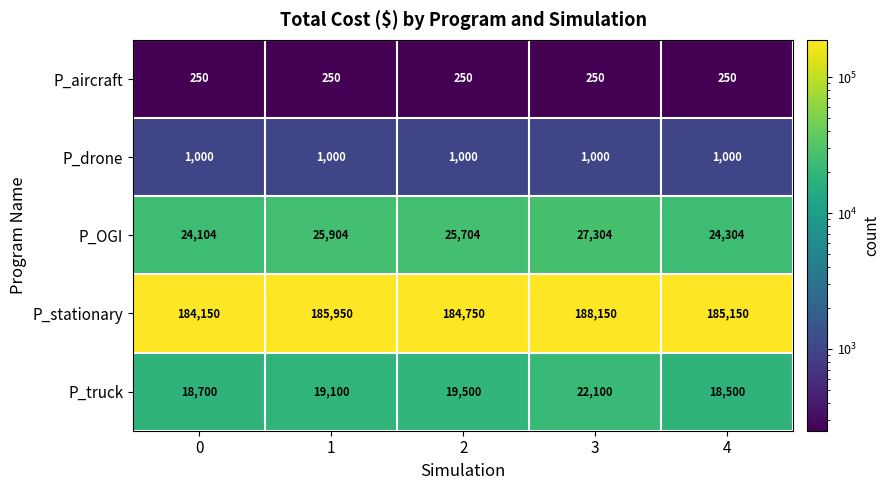

At which label does P_truck reach its minimum?

4